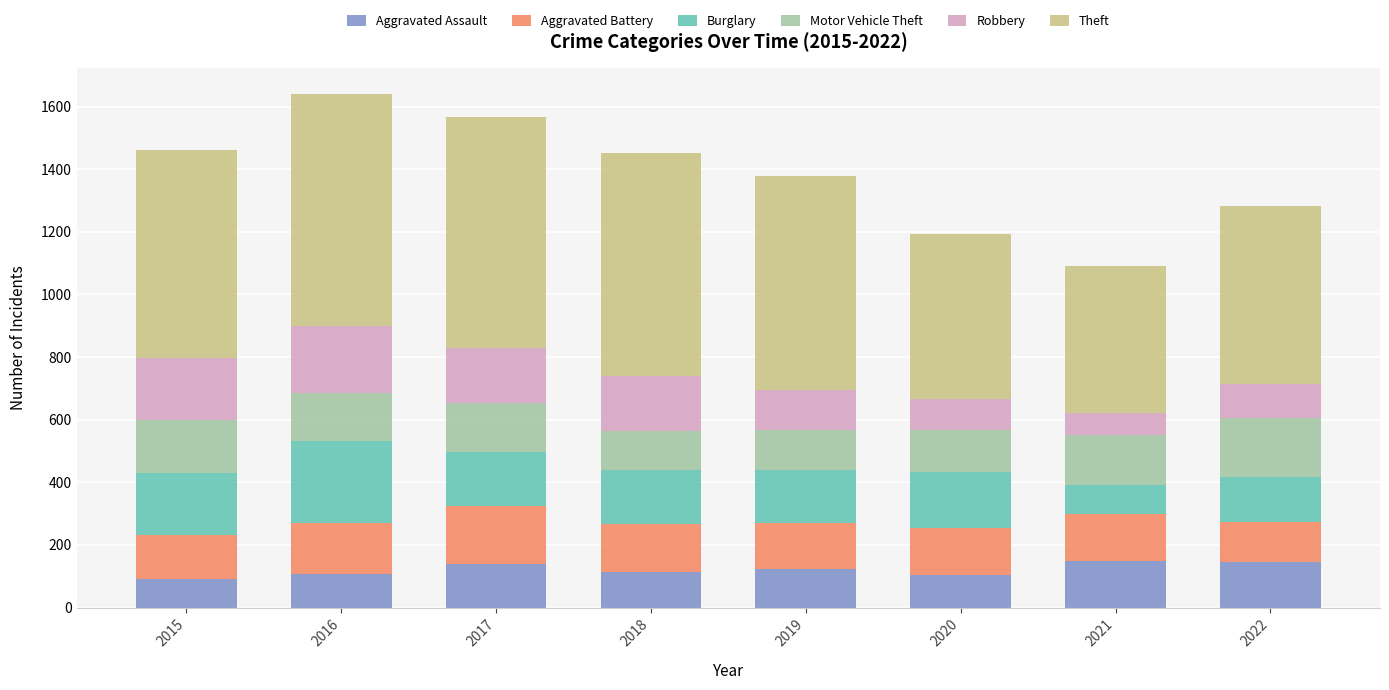

What is the minimum value for Aggravated Assault?

92